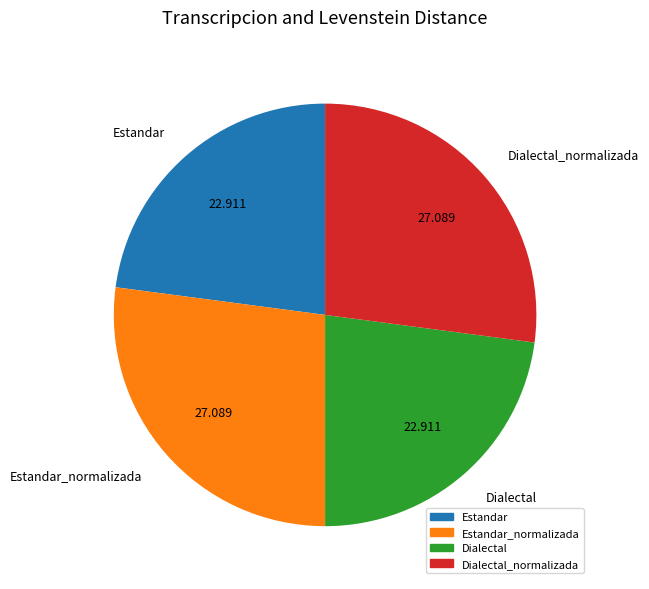

The Dialectal_normalizada slice represents 27% of the pie. True or false?

True